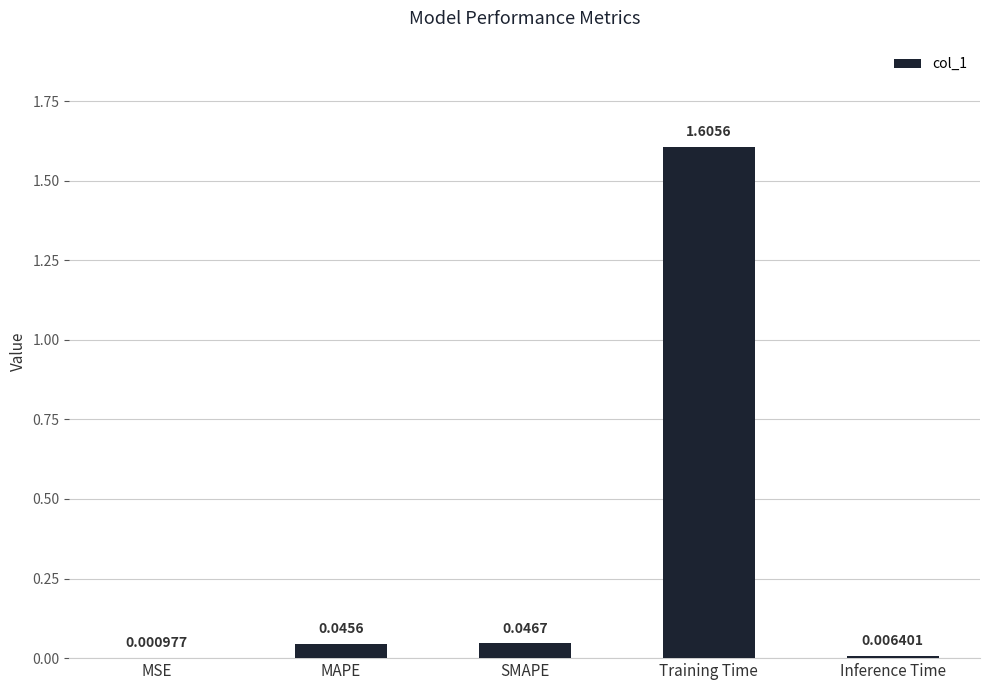

Which label corresponds to the largest value in the chart?

Training Time